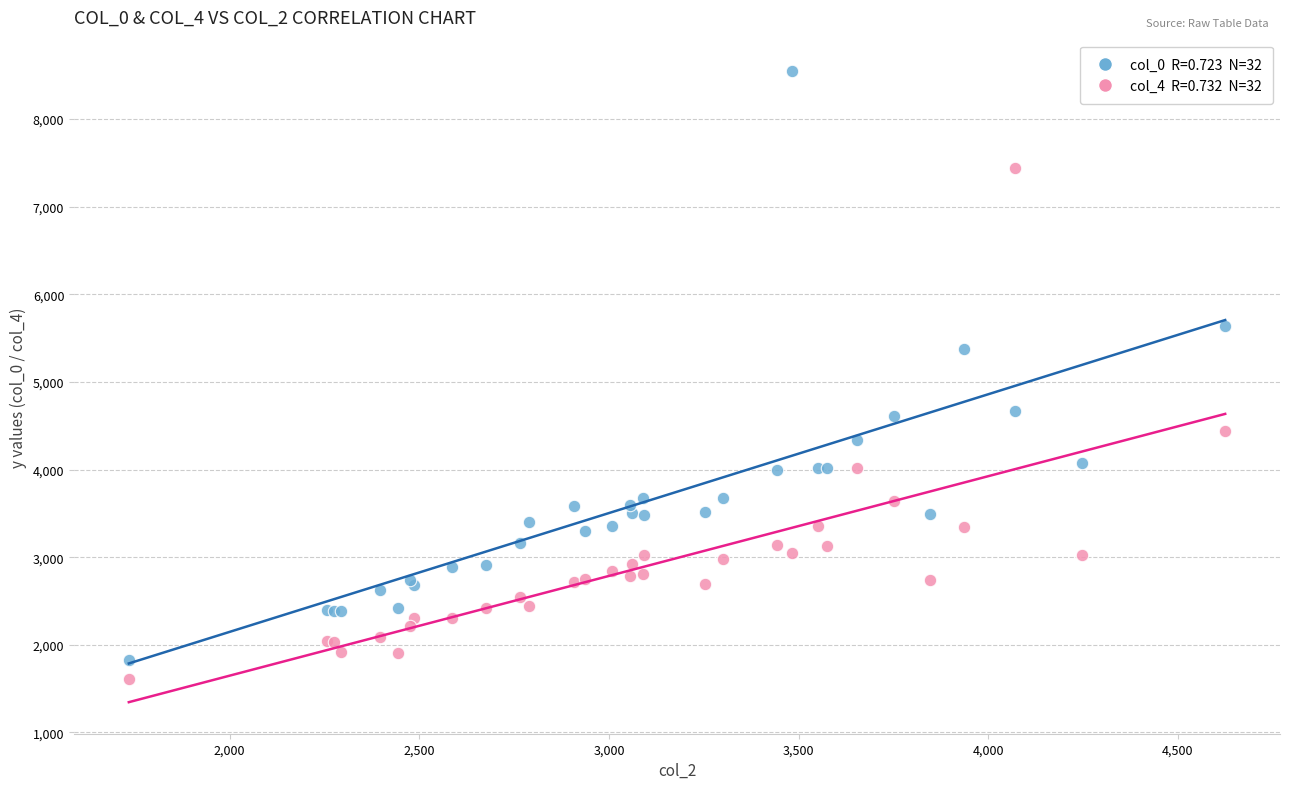

Across all series, what Y value is closest to 5075?

5379